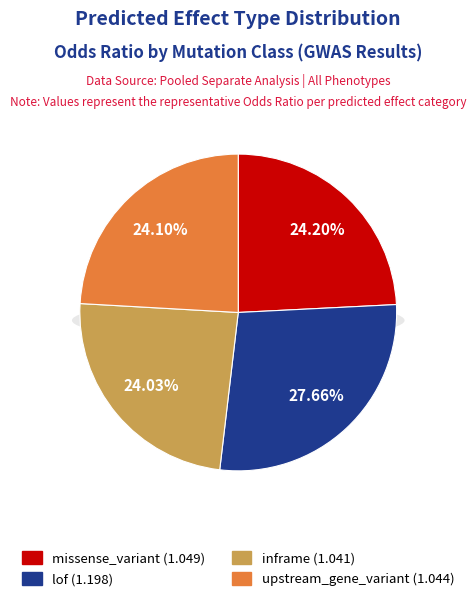

How many segments does this pie chart have?

4